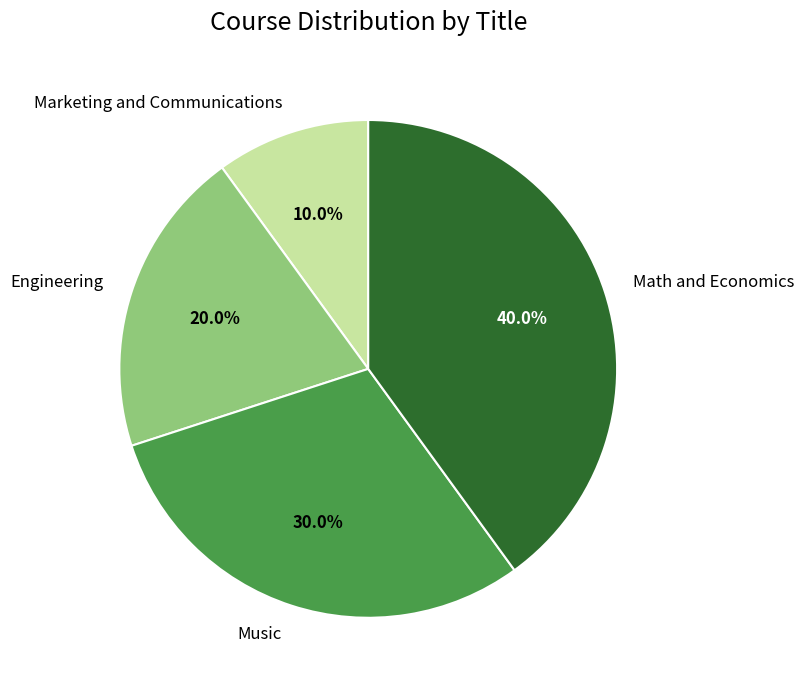

To the nearest percent, what is the average slice percentage?

25%